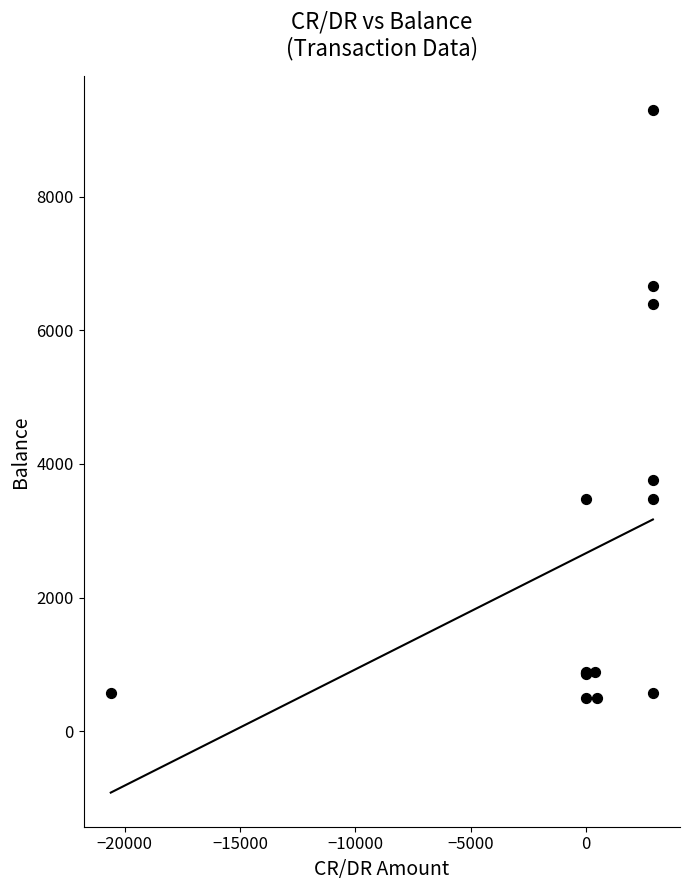

What Y value in the scatter plot is closest to 4891?

3762.9